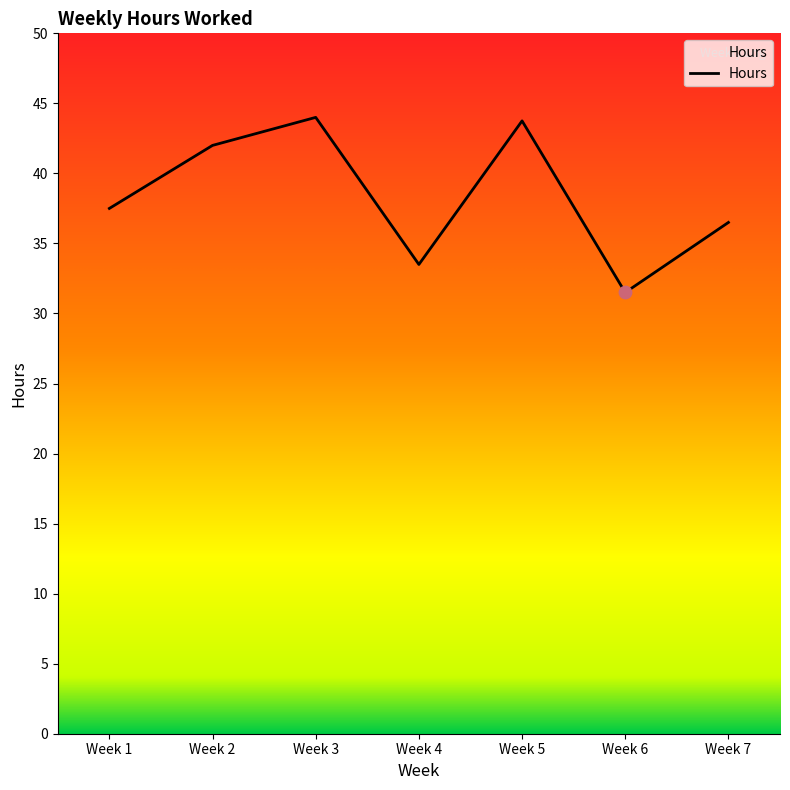

What is the ratio of the value at Week 3 to the value at Week 2?

1.0